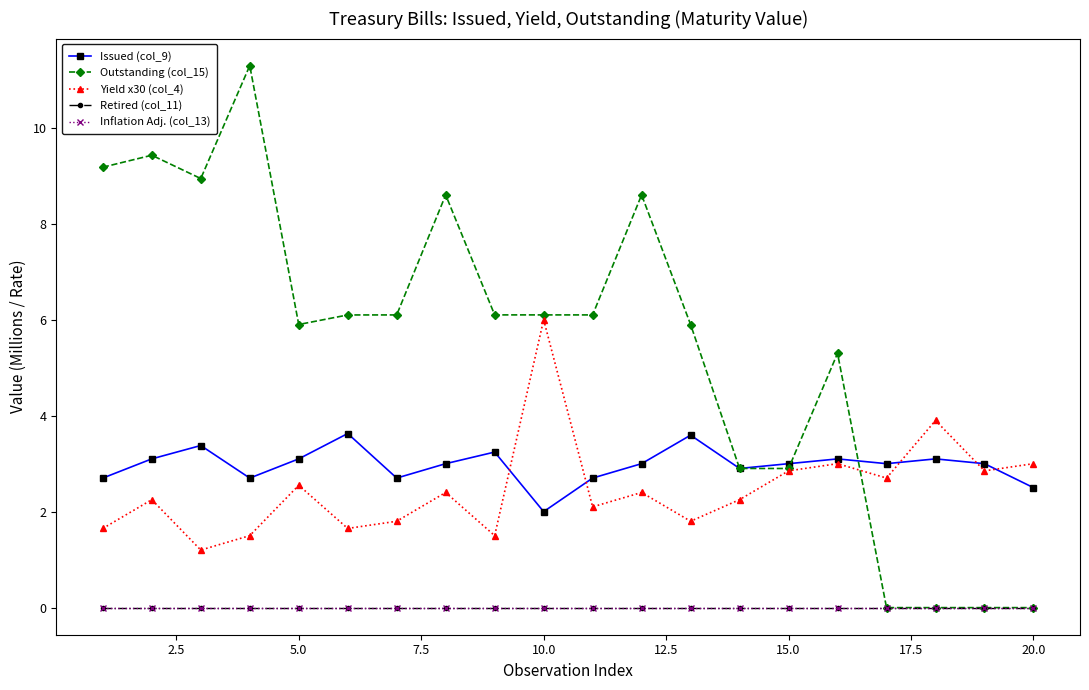

What is the value of the Yield x30 (col_4) point at the 1st from the left?

1.6